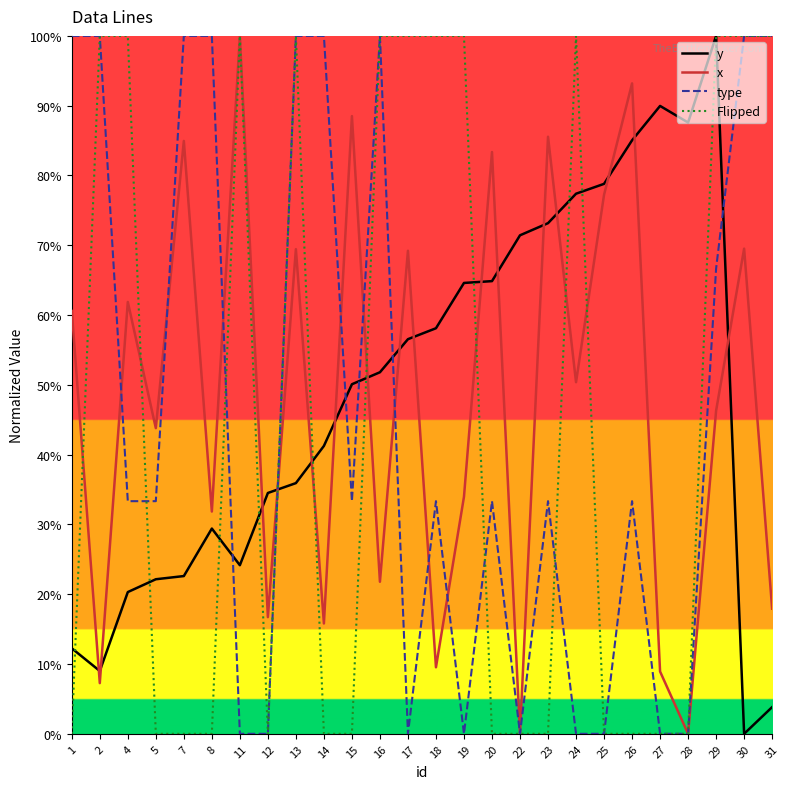

Count the number of categories in the chart.

26